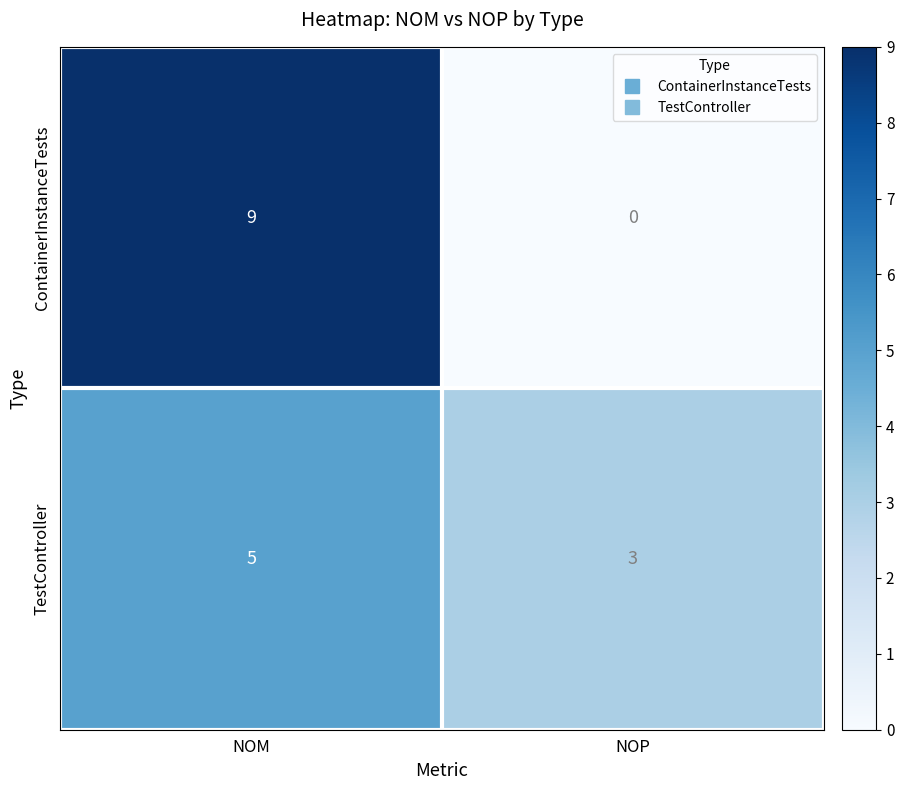

True or false: TestController has a value of 3 at NOP.

True